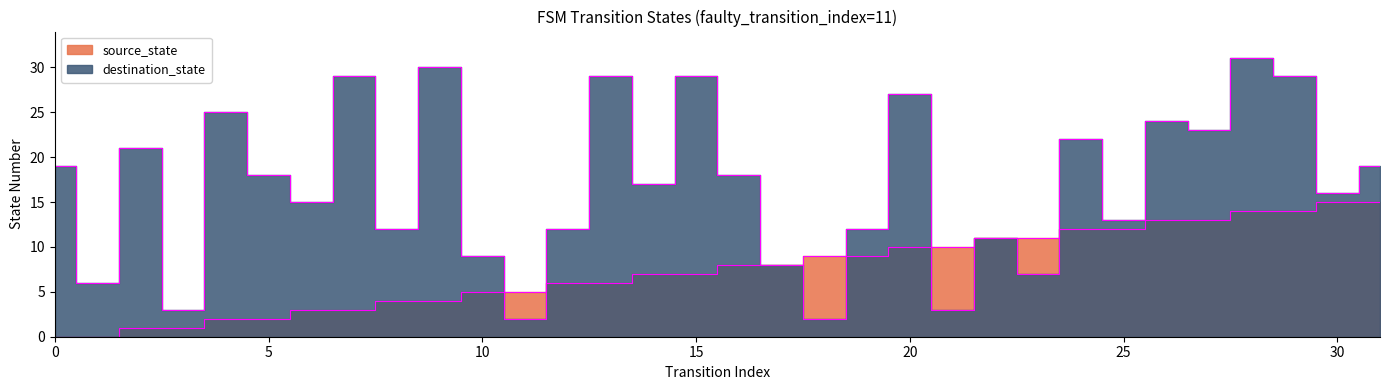

Reading left to right, list all the values displayed in this chart.

source_state: 0=0	1=0	2=1	3=1	4=2	5=2	6=3	7=3	8=4	9=4	10=5	11=5	12=6	13=6	14=7	15=7	16=8	17=8	18=9	19=9	20=10	21=10	22=11	23=11	24=12	25=12	26=13	27=13	28=14	29=14	30=15	31=15
destination_state: 0=19	1=6	2=21	3=3	4=25	5=18	6=15	7=29	8=12	9=30	10=9	11=2	12=12	13=29	14=17	15=29	16=18	17=8	18=2	19=12	20=27	21=3	22=11	23=7	24=22	25=13	26=24	27=23	28=31	29=29	30=16	31=19